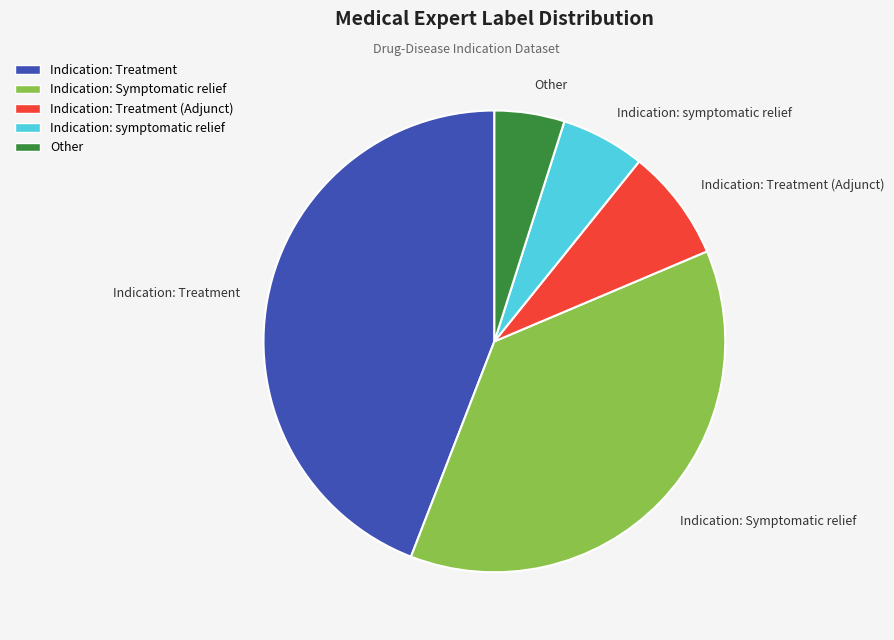

Approximately how many times larger is the value at Indication: Symptomatic relief compared to Indication: symptomatic relief?

6.3